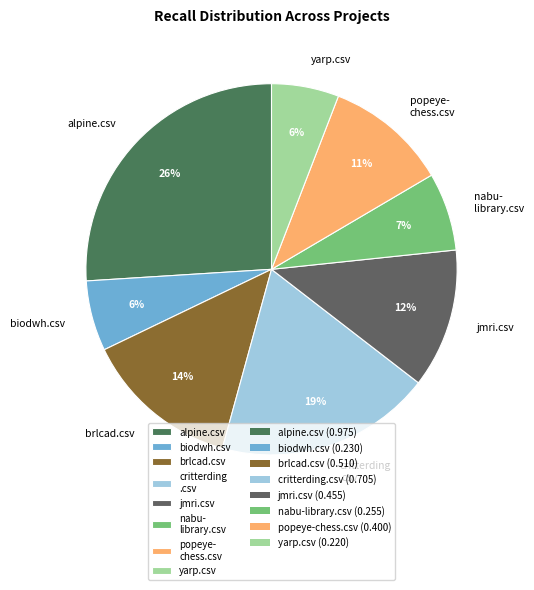

Combined, do critterding .csv and biodwh.csv account for over 50%?

No